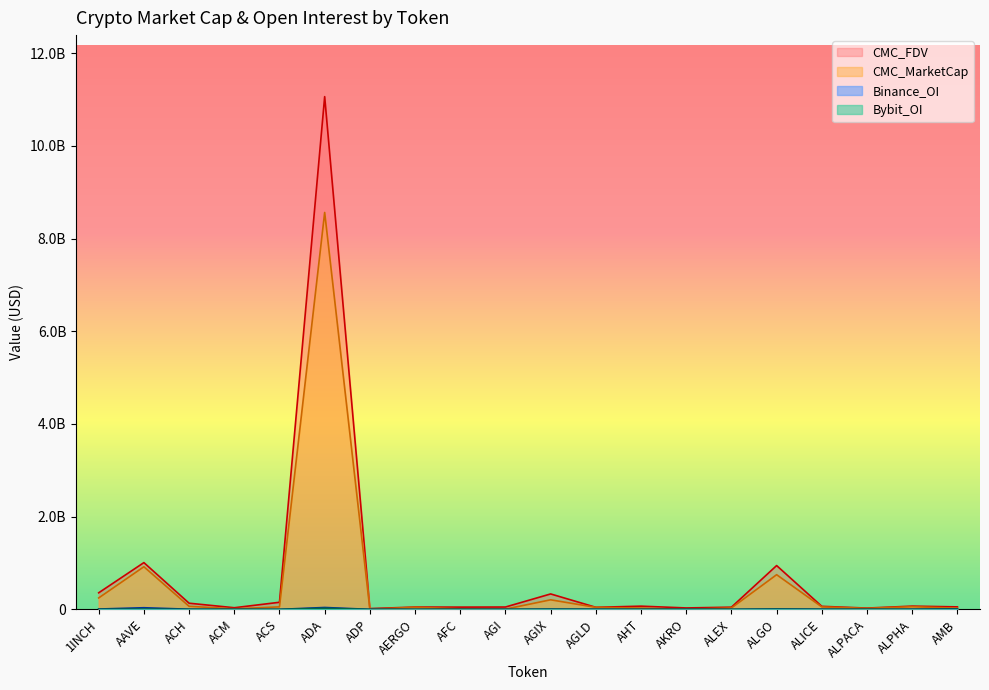

How many values in the CMC_FDV series are below 65111102?

10